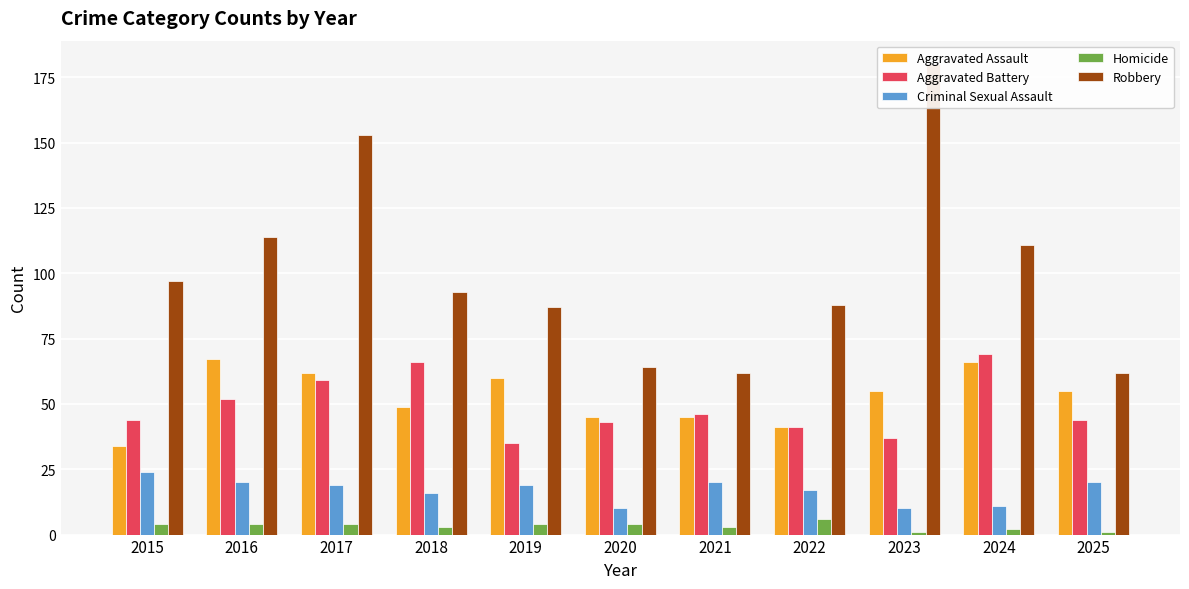

How many bars are there in total?

55